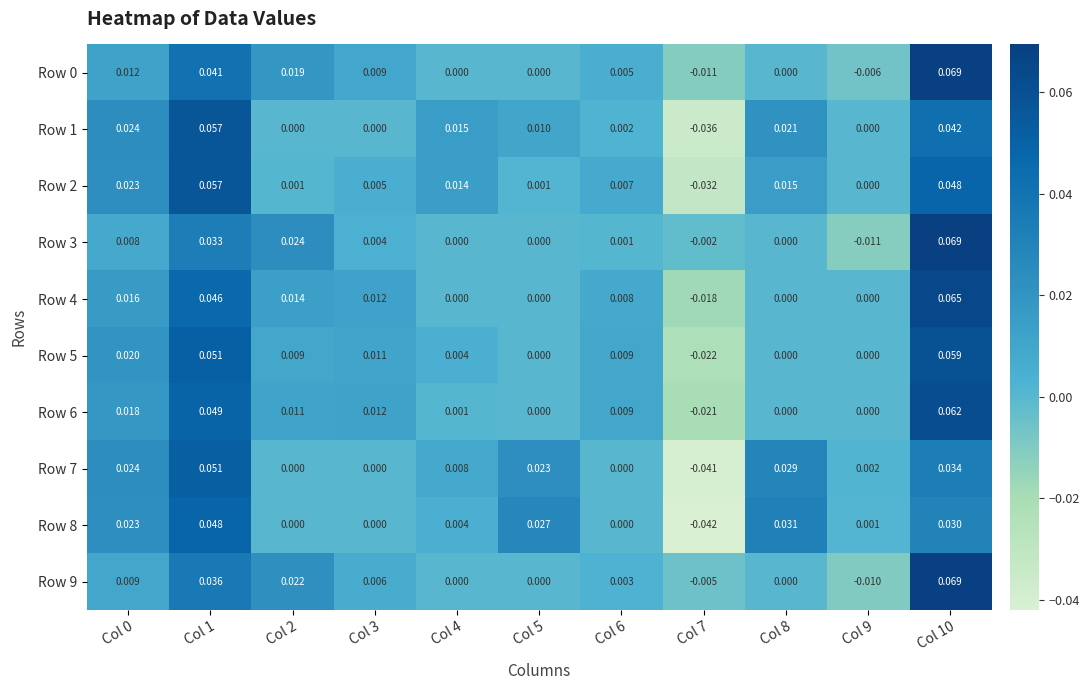

Count the number of data series in this chart.

10